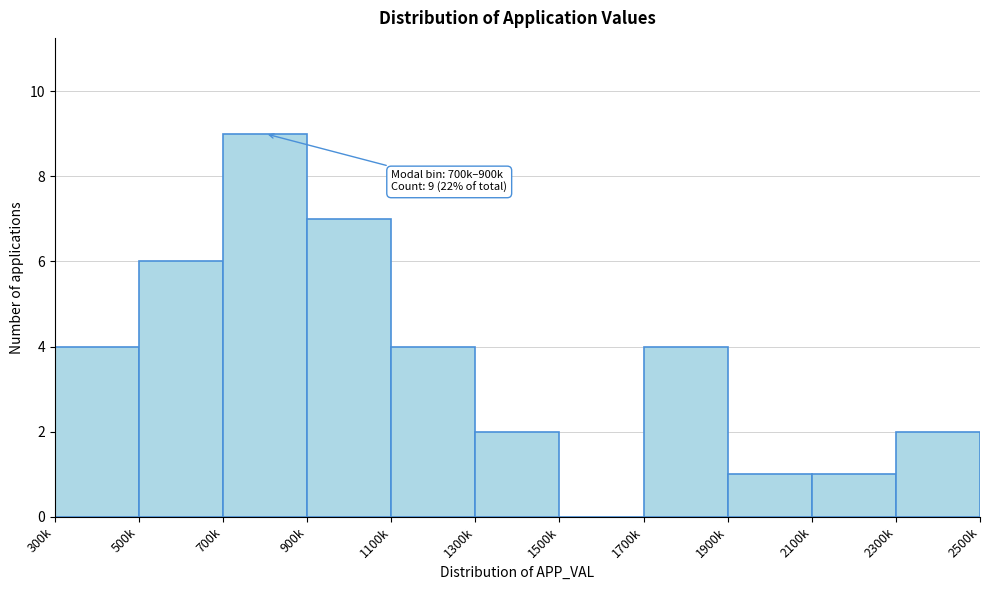

Reading left to right, what are all the values shown in this chart?

300k=4	500k=6	700k=9	900k=7	1100k=4	1300k=2	1500k=0	1700k=4	1900k=1	2100k=1	2300k=2